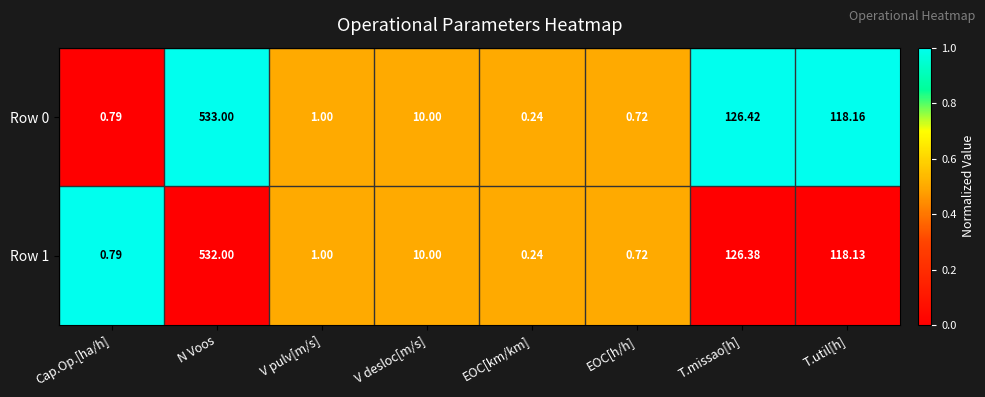

What is the difference between the highest and lowest values at T.util[h]?

0.0